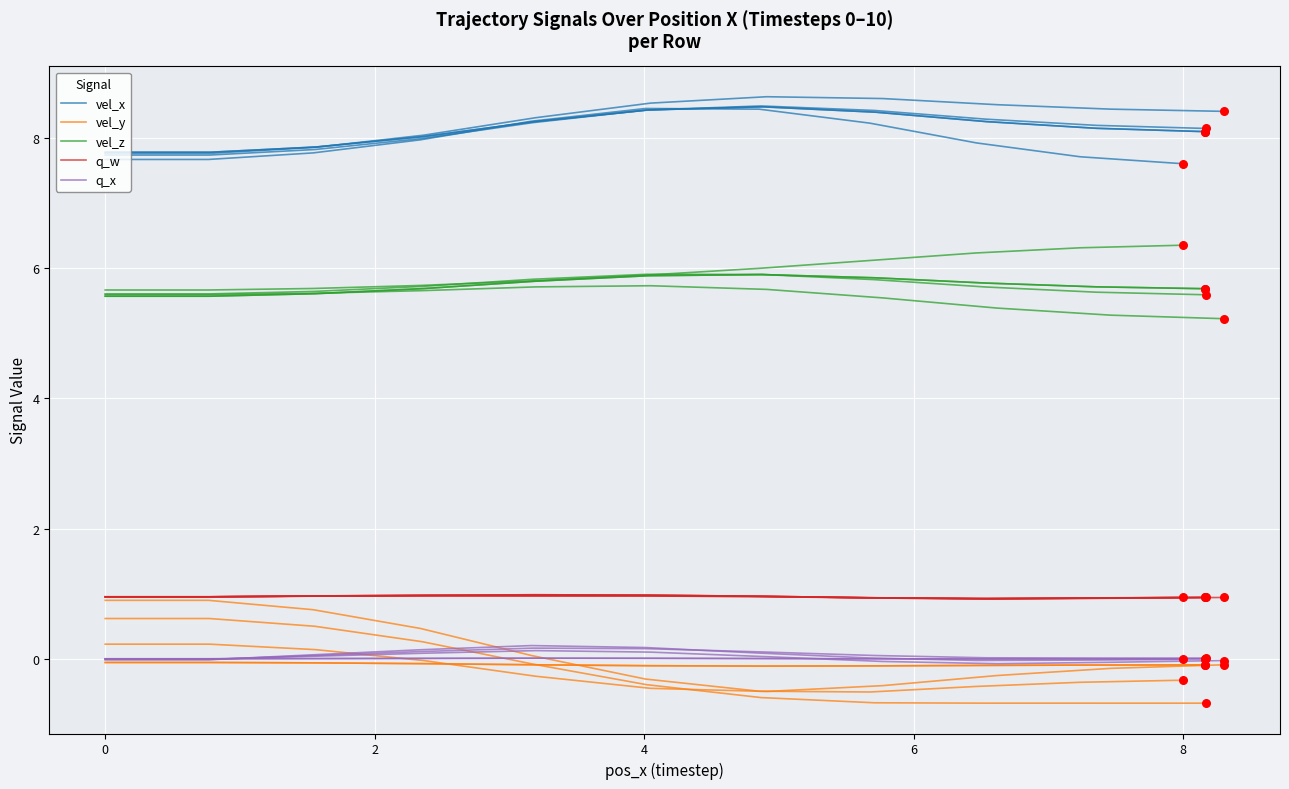

Which series has the widest spread of Y values?

vel_y